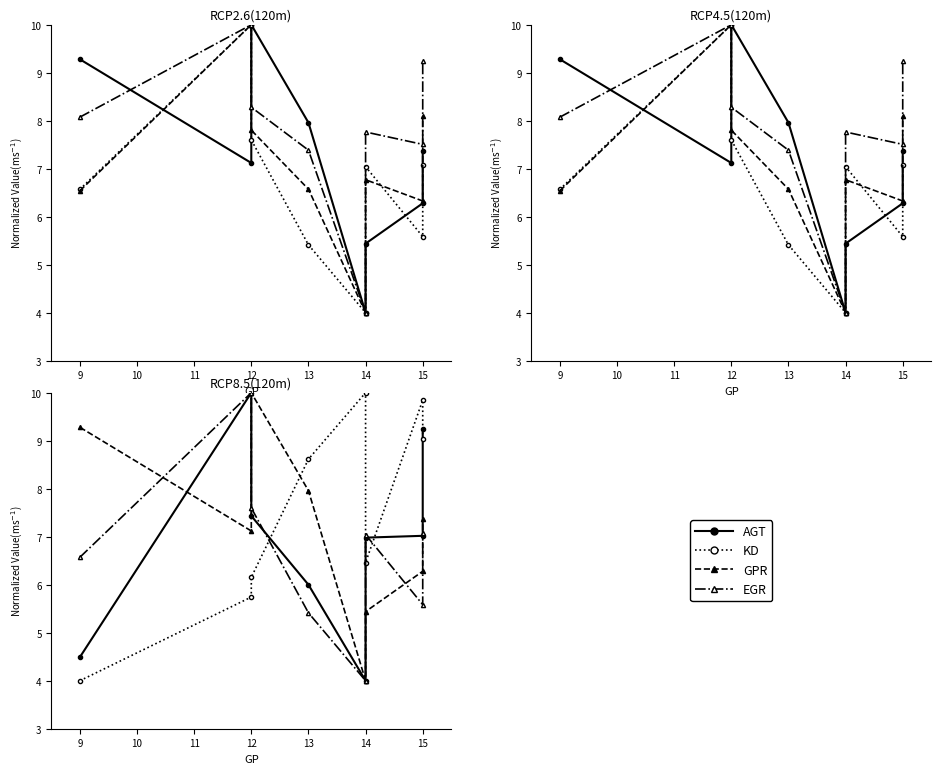

Read the EGR value at 15.

9.2